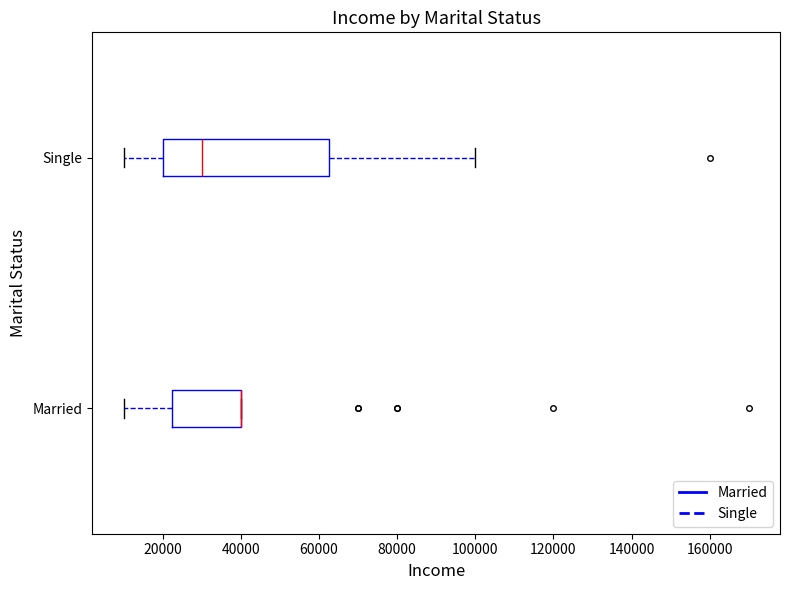

Which box is the widest, from its left edge to its right edge?

Single